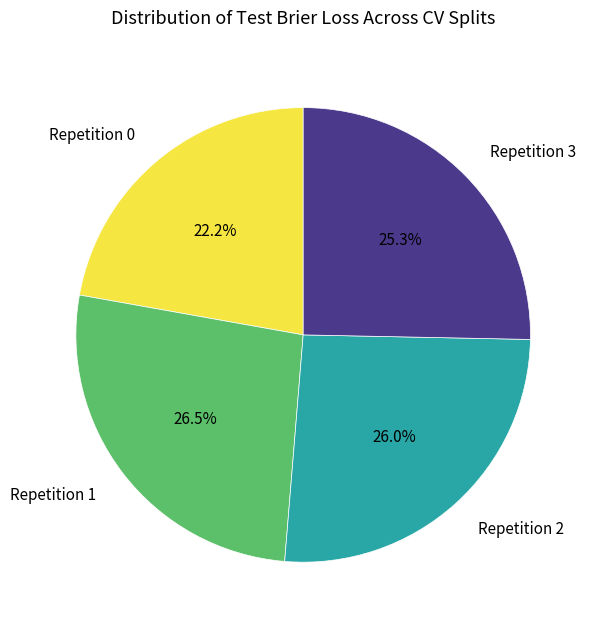

What percentage is NOT represented by Repetition 0?

77.8%